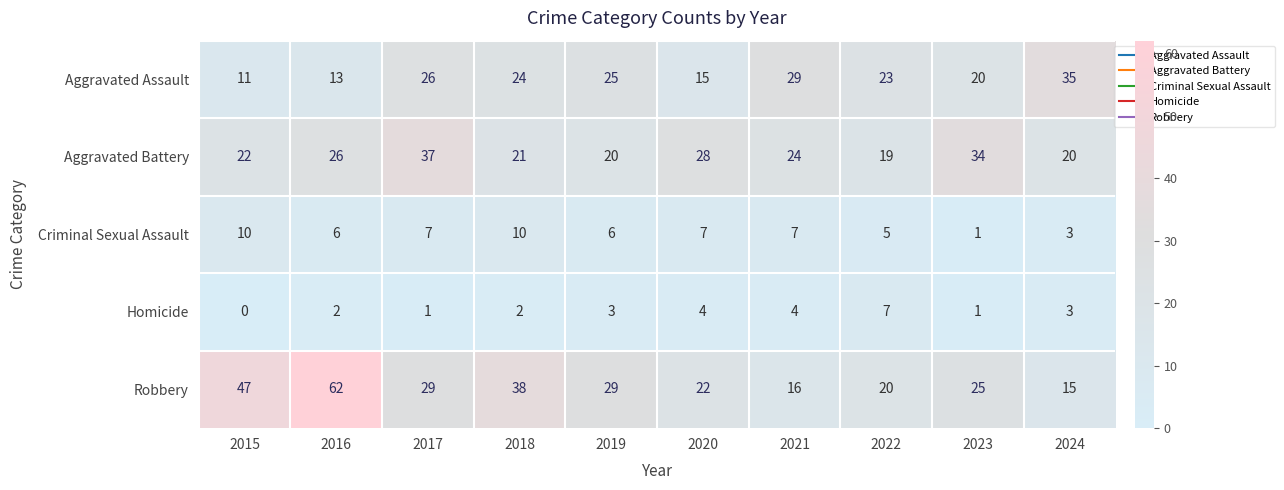

True or false: Robbery has a value of 47 at 2015.

True